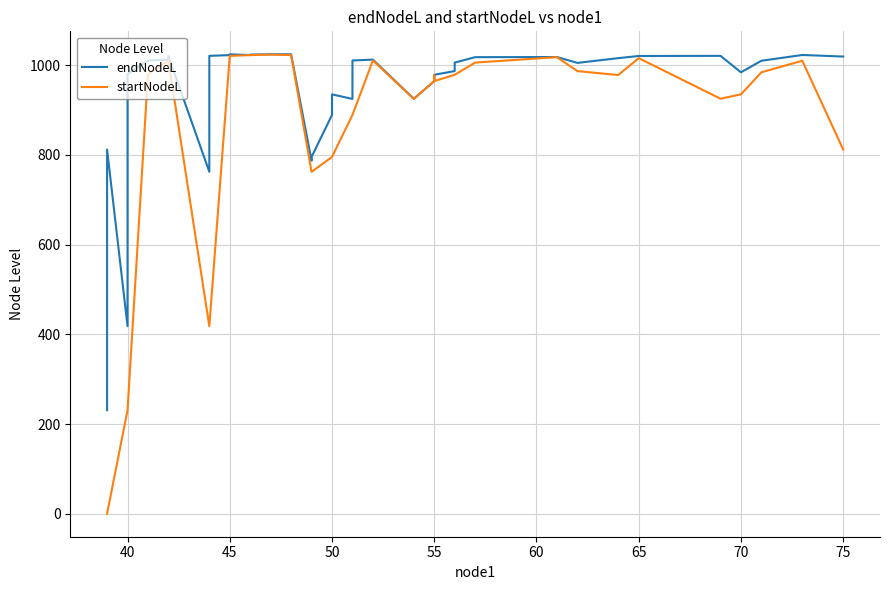

Reading left to right, list all the values displayed in this chart.

endNodeL: 230.9	811.7	418.1	979.6	1009.9	1012.1	1019.9	762.0	1020.4	1022.1	1023.9	1022.2	1023.3	1023.9	1023.9	1023.9	786.8	795.2	888.7	934.6	924.4	1010.1	1012.0	924.9	964.2	977.7	978.2	986.5	1005.4	1017.5	1017.8	1017.8	1004.7	1015.3	1020.2	1020.4	983.8	1009.5	1022.4	1018.9
startNodeL: 0.0	0.0	230.9	230.9	979.6	1009.9	1009.9	418.1	418.1	1020.4	1020.4	1022.1	1022.1	1023.3	1022.2	1022.2	762.0	762.0	795.2	795.2	888.7	888.7	1010.1	924.4	964.2	977.7	964.2	978.2	978.2	1005.4	1017.5	1017.5	986.5	977.7	1015.3	924.9	934.6	983.8	1009.5	811.7